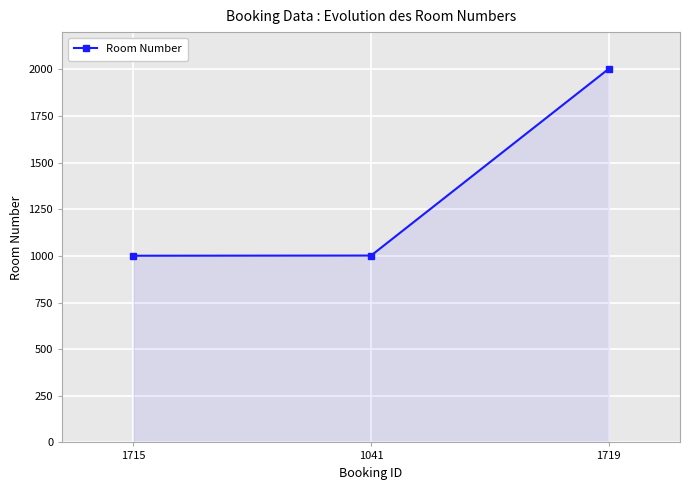

What is the change in value from 1715 to 1041?

+1